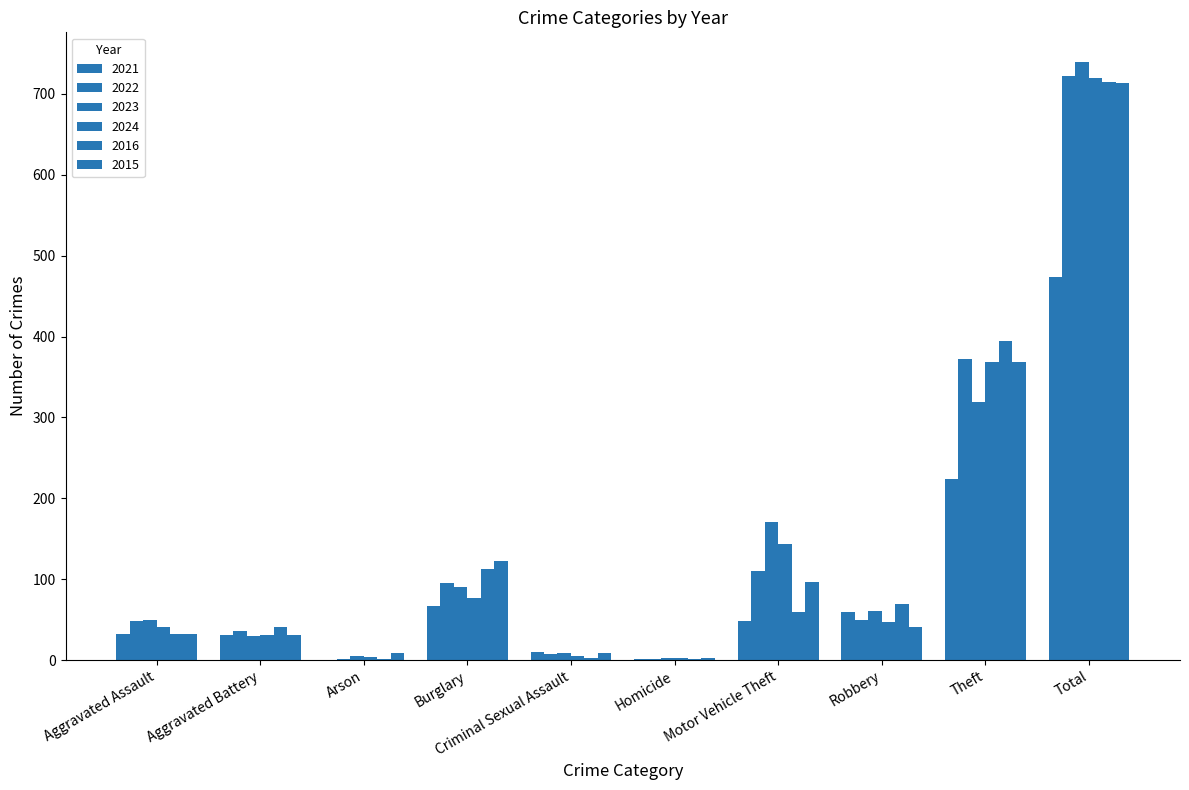

What is the sum of the 2015 values at Theft and Aggravated Assault?

401